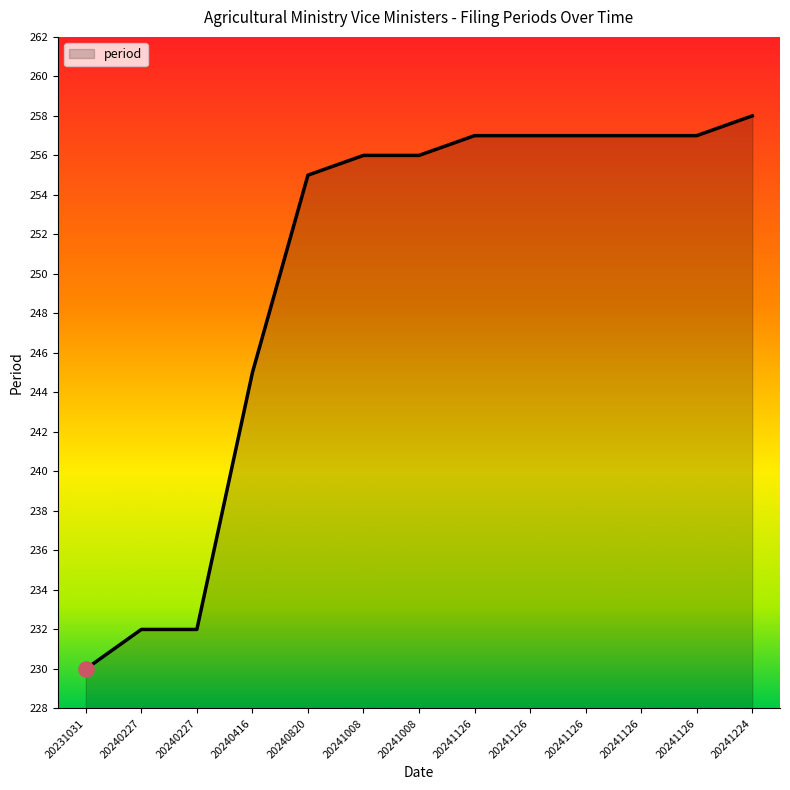

Approximately how many times larger is the value at 20240820 compared to 20241126?

1.0